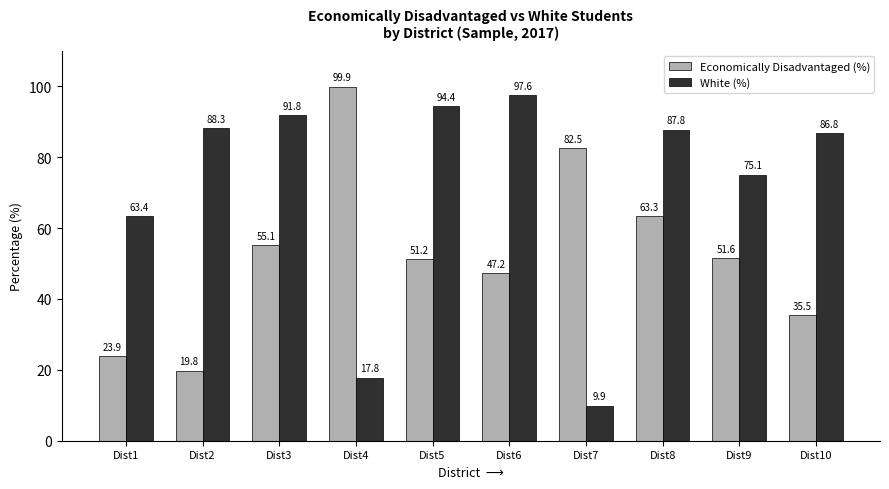

At which label does Economically Disadvantaged (%) reach its minimum?

Dist2